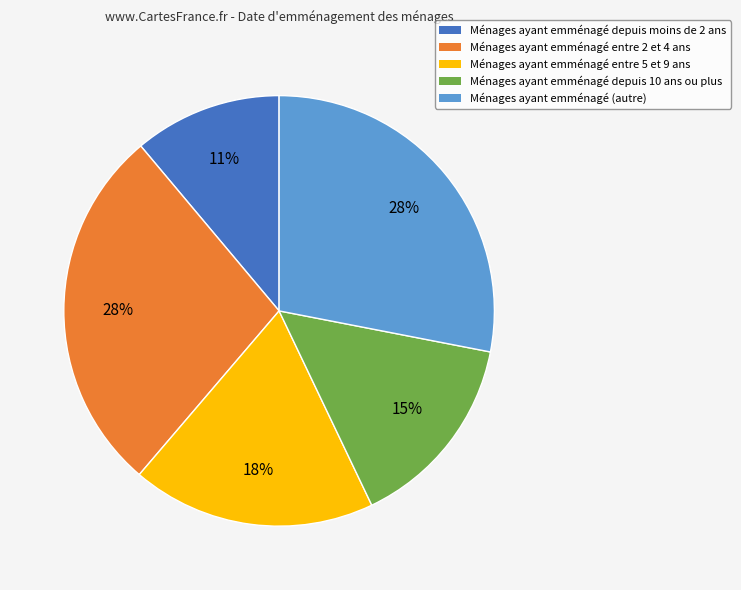

To the nearest percent, what portion does Ménages ayant emménagé (autre) represent?

28%